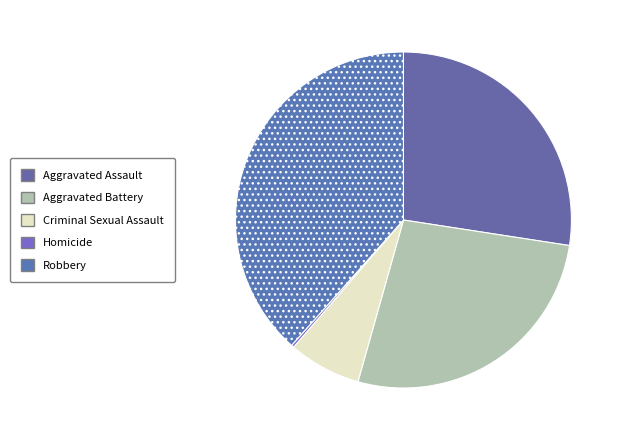

Combined, do Criminal Sexual Assault and Aggravated Assault account for over 50%?

No